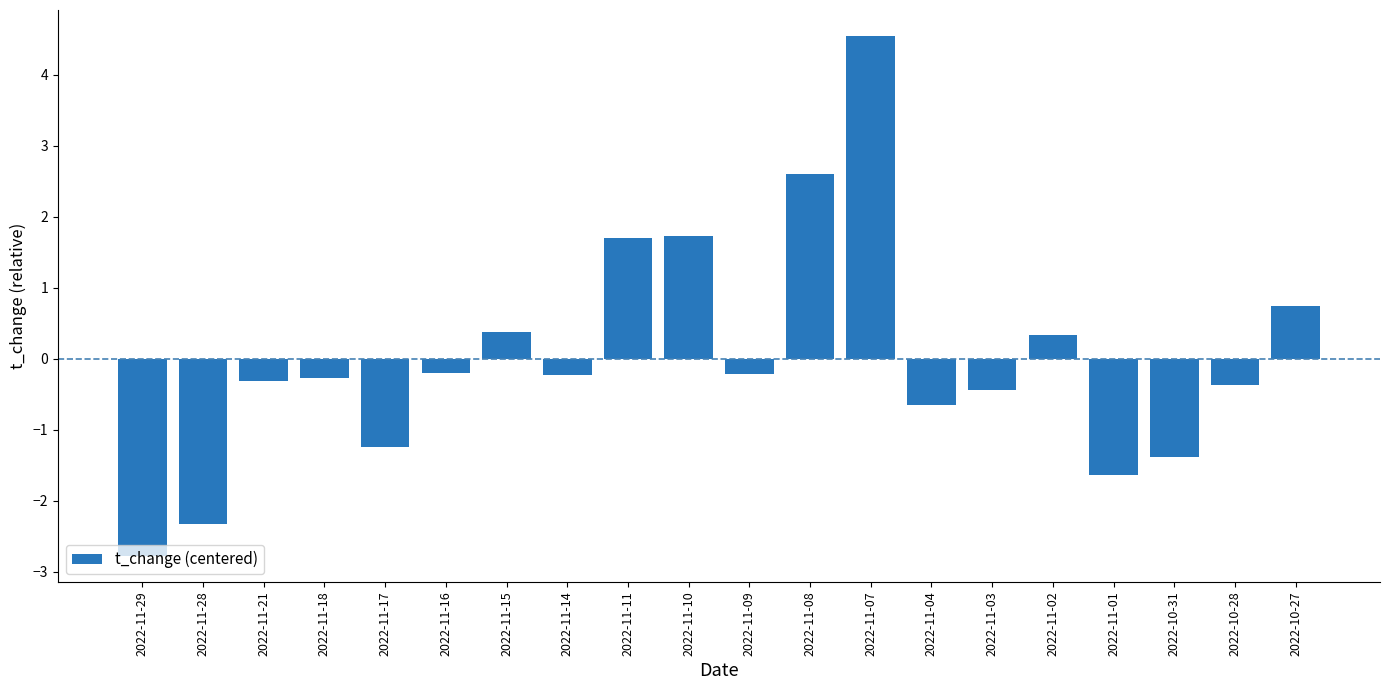

Between 2022-11-11 and 2022-11-21, which is larger?

2022-11-11